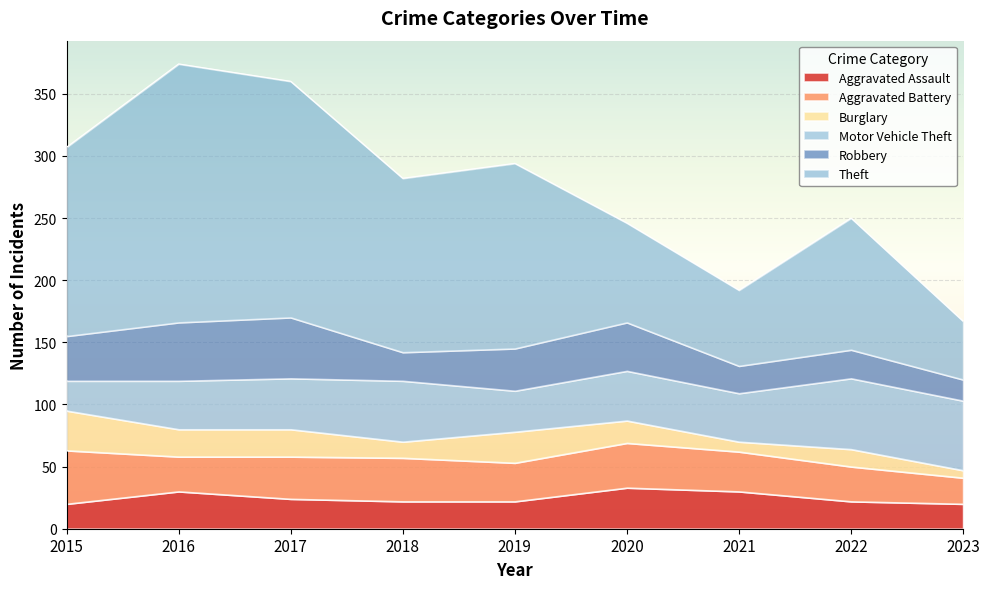

What are all the series names shown in the legend?

Aggravated Assault, Aggravated Battery, Burglary, Motor Vehicle Theft, Robbery, Theft